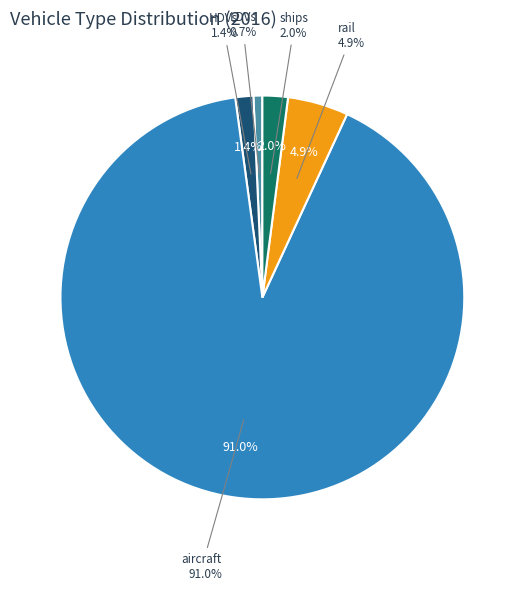

To the nearest percent, what is the difference between the largest and smallest slice percentages?

90%